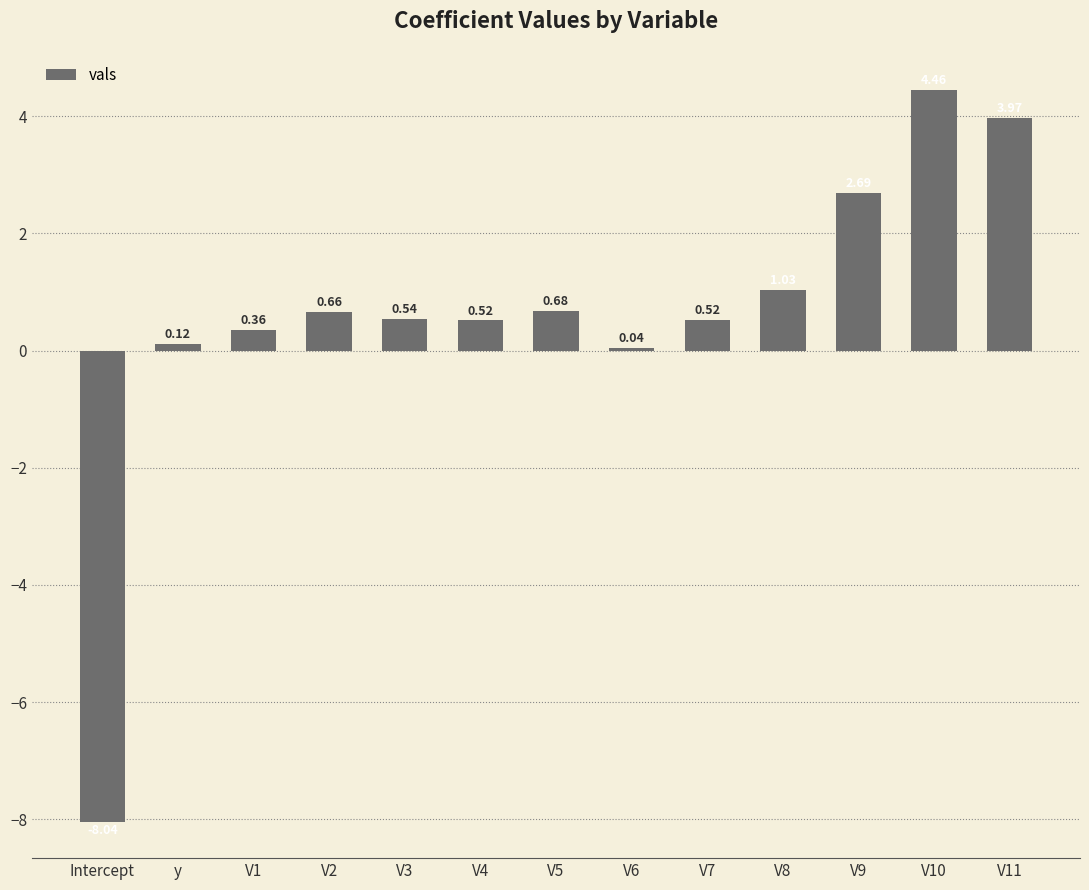

At which label does the data first exceed 0?

y